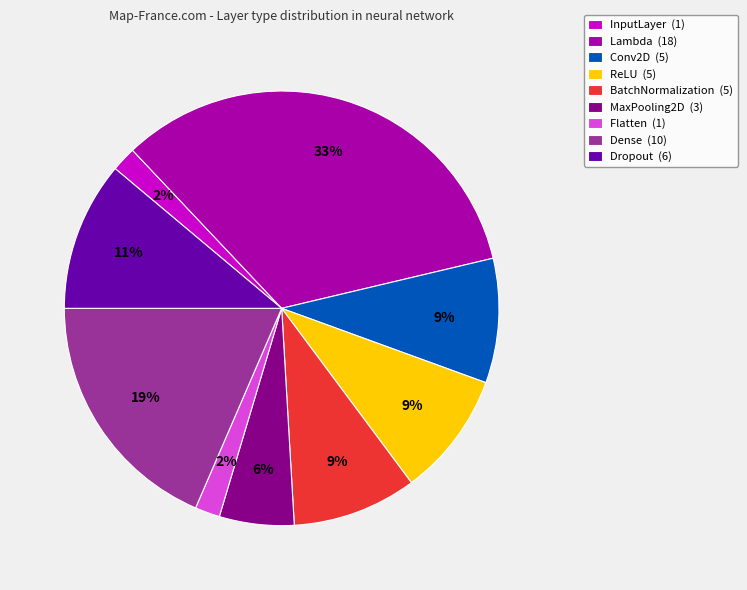

Is the sum of MaxPooling2D (3) and Flatten (1) greater than half?

No